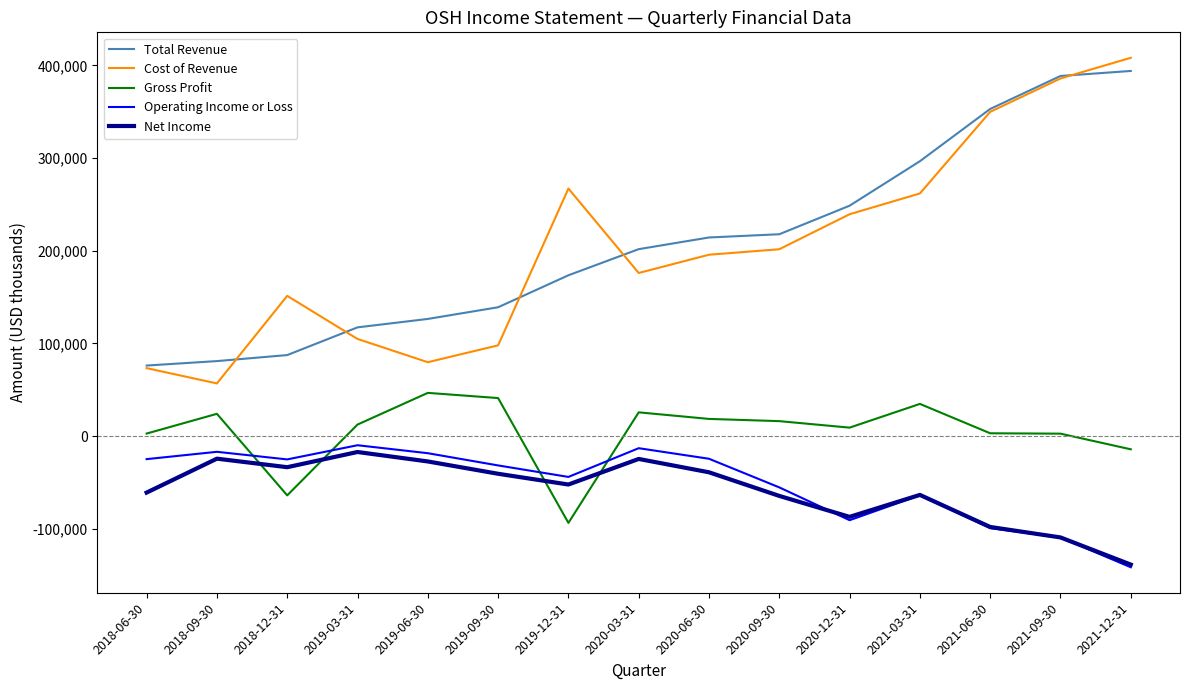

The value of Total Revenue at 2018-09-30 is 142531. True or false?

False